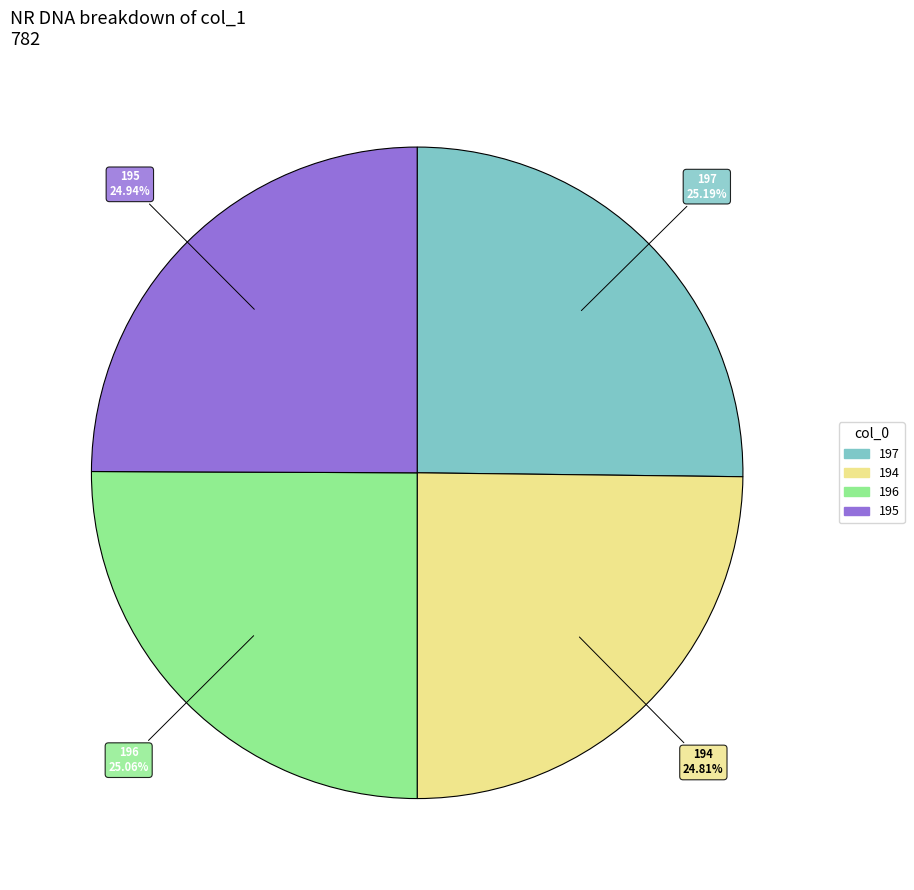

Does 196 represent more than half of the total?

No